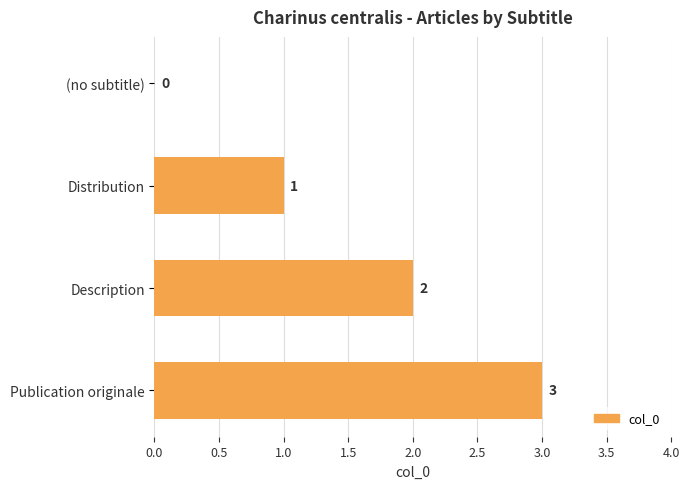

What is the sum of all values?

6